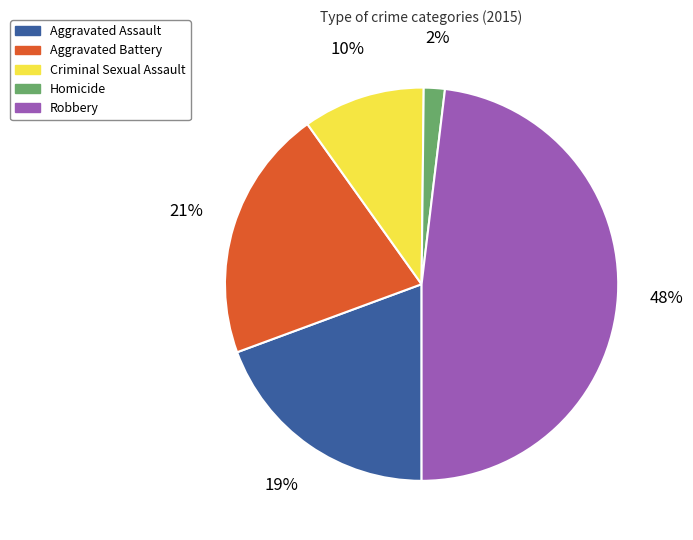

What percentage is the Robbery slice, to the nearest percent?

48%